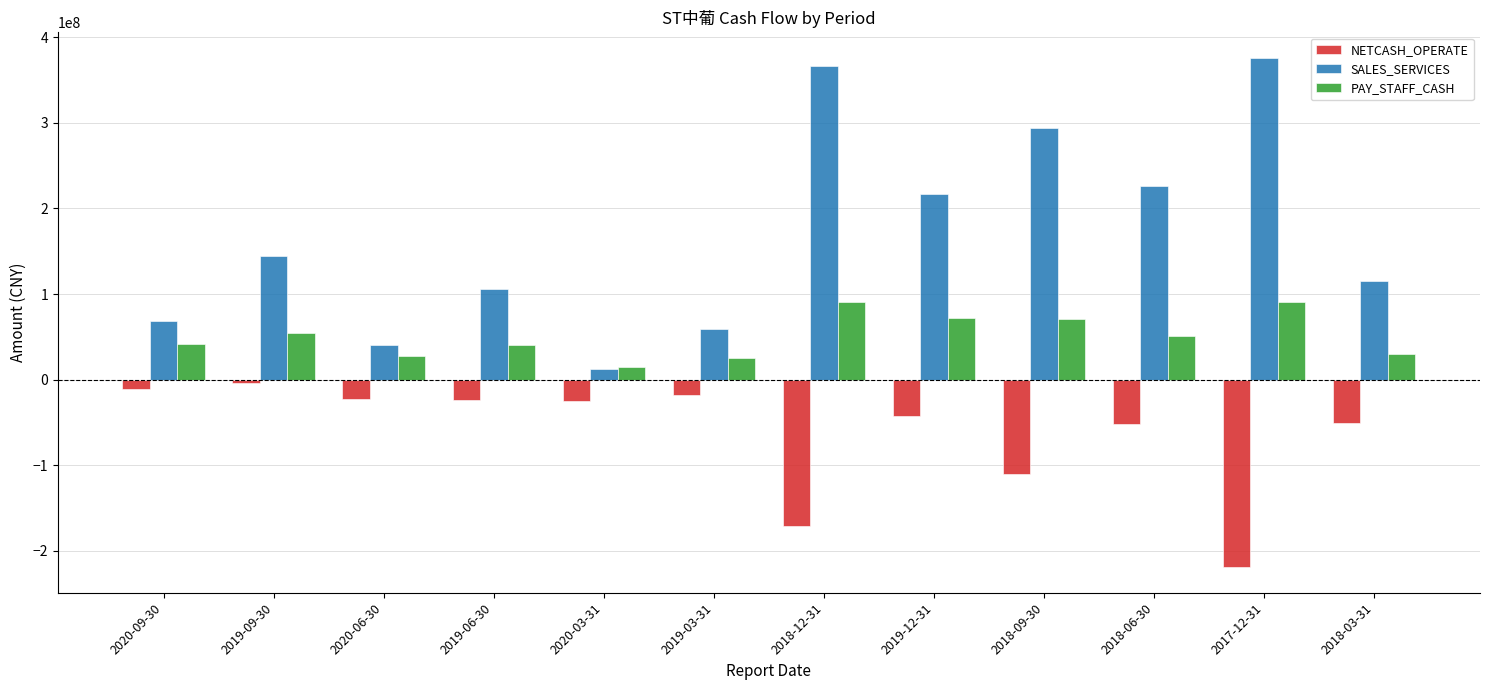

Rank the series at 2019-12-31 from highest to lowest value.

SALES_SERVICES, PAY_STAFF_CASH, NETCASH_OPERATE